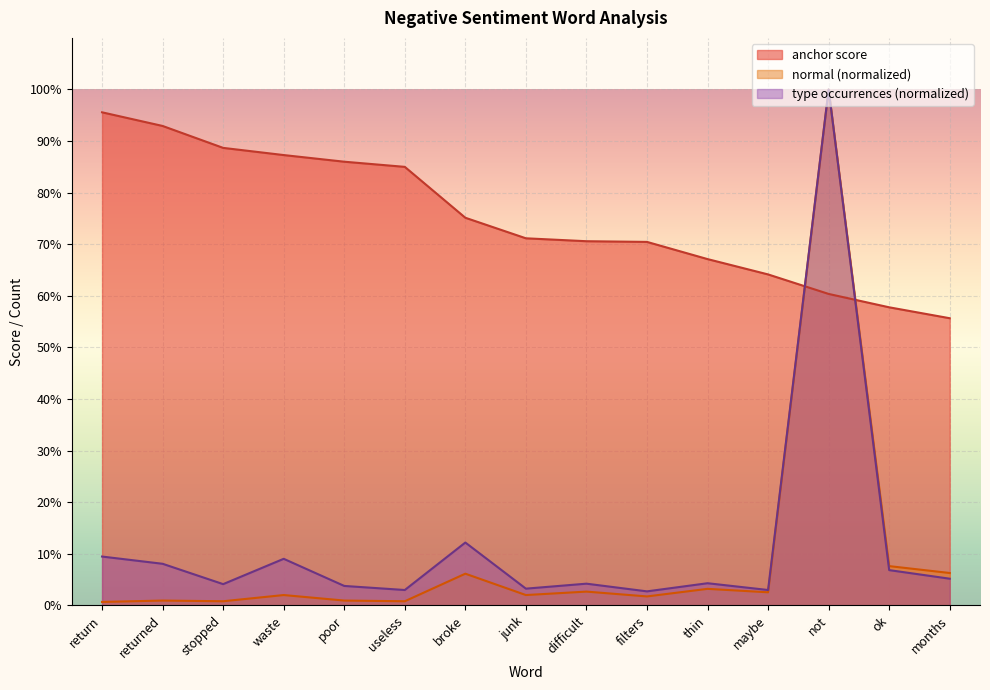

In normal, how many points are higher than both neighbors (excluding endpoints)?

6